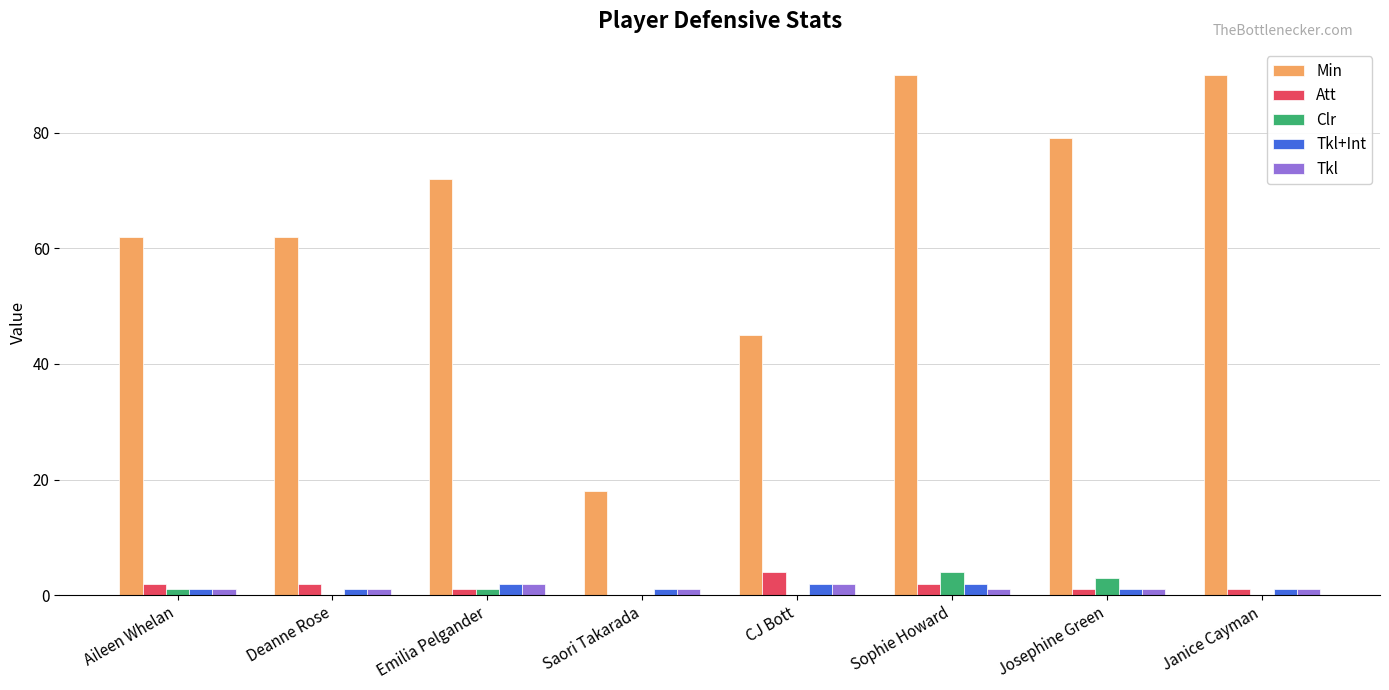

Count the number of data series in this chart.

5